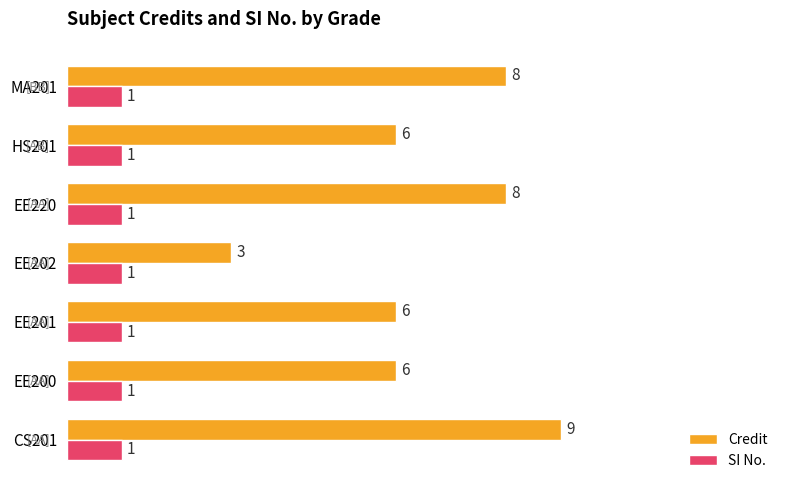

Count the Credit values in the range 6 to 8.

5